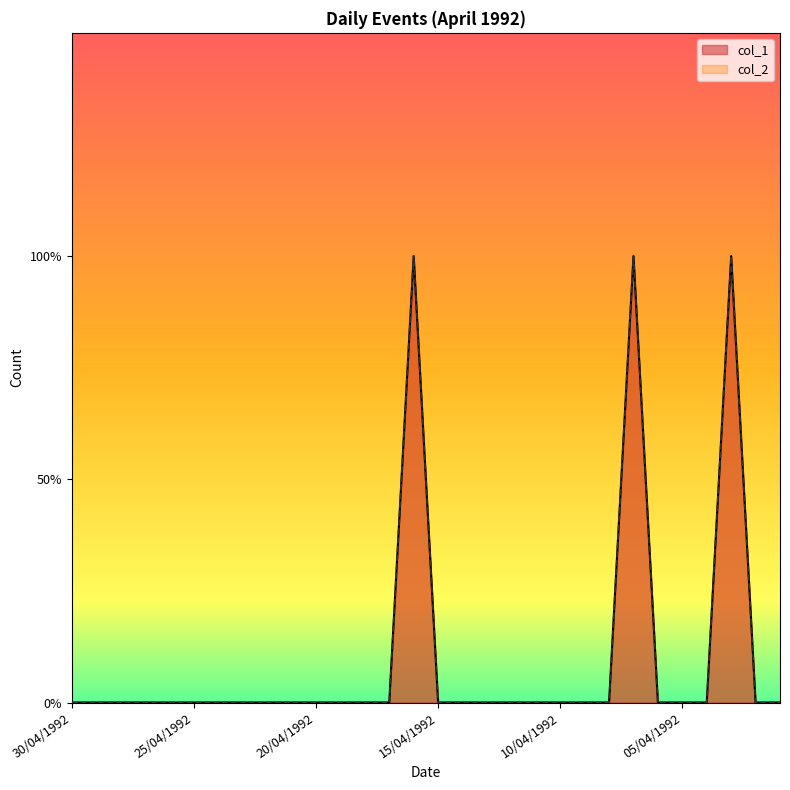

At which label is col_1 closest to 0?

30/04/1992